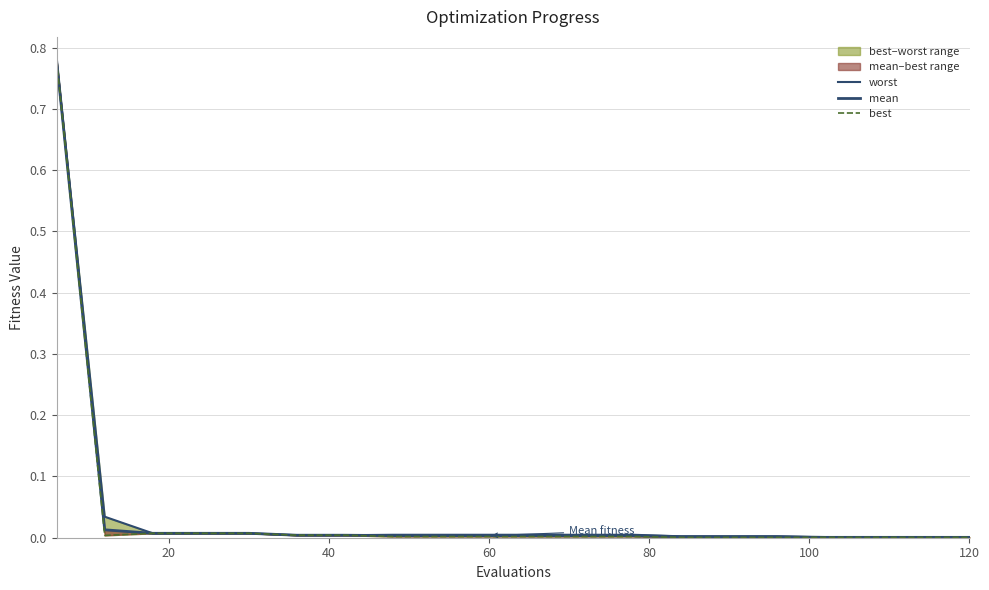

True or false: mean has a value of 0.0 at 16.

False